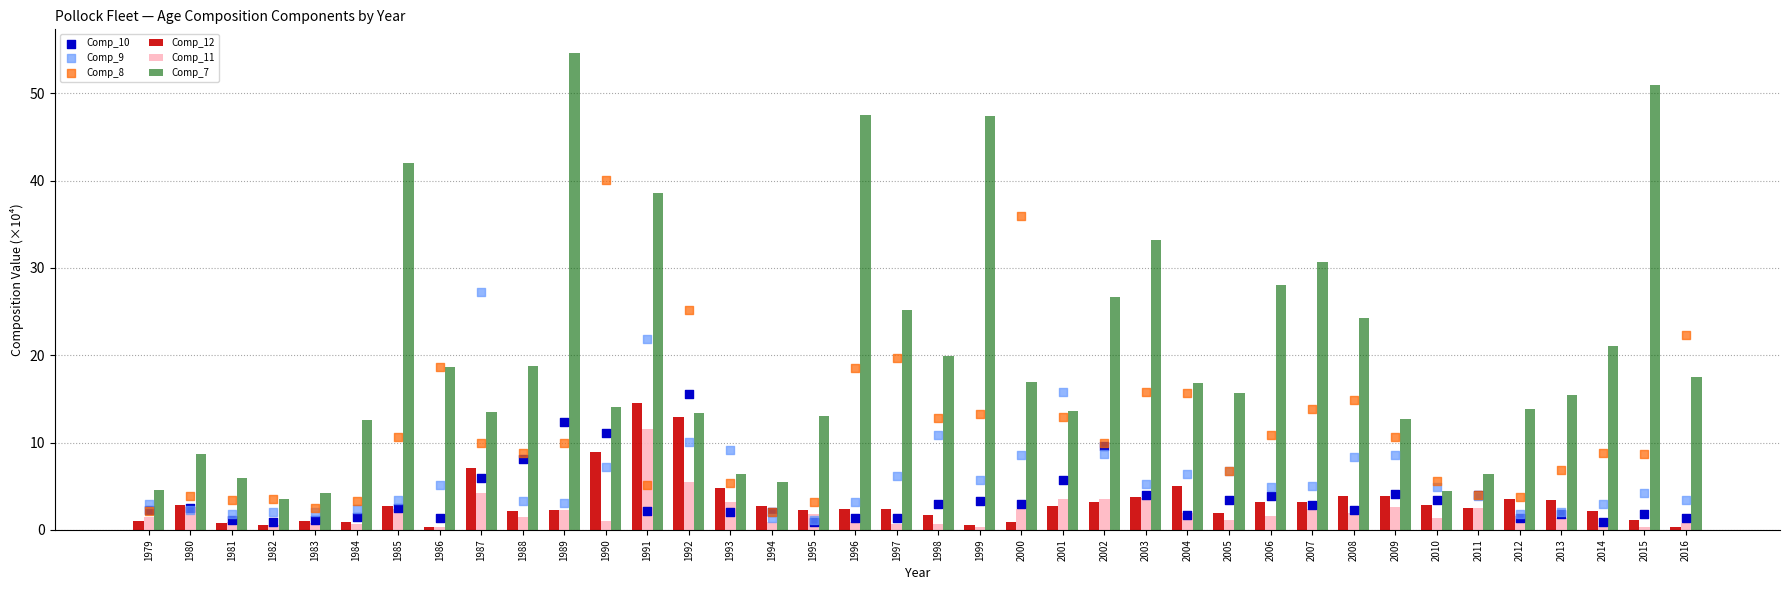

What is the total value across all series at 1981?

13.9